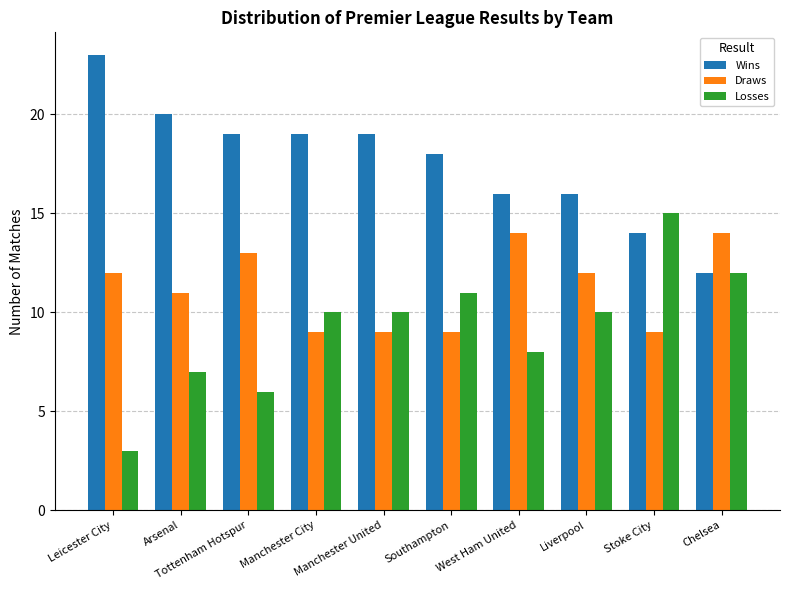

What is the spread (max minus min) of values at Manchester City?

10